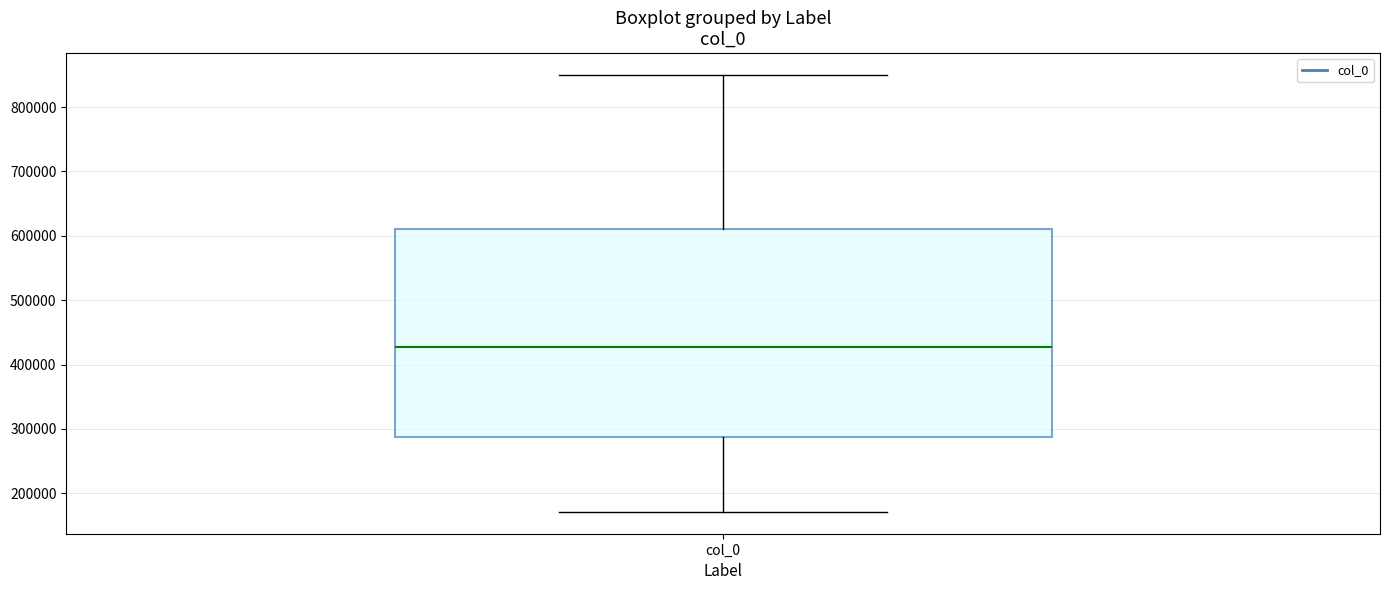

Where is the upper edge of the box for col_0 on the y-axis? The values are not printed on the chart, so give them approximately, as read against the axis.

610000